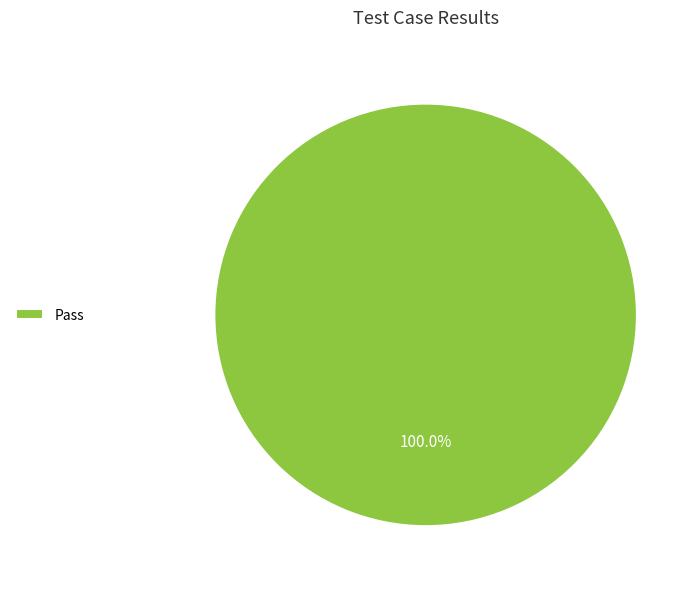

What is the majority slice?

Pass